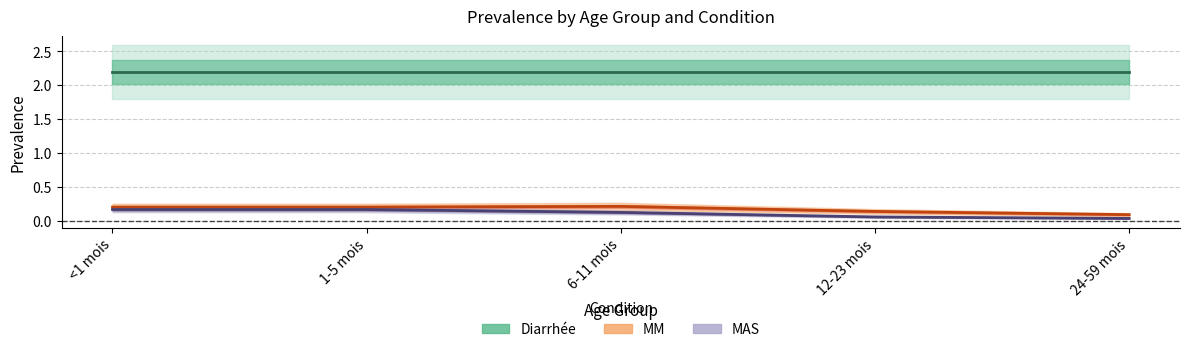

What is the average value of the MAS series?

0.1